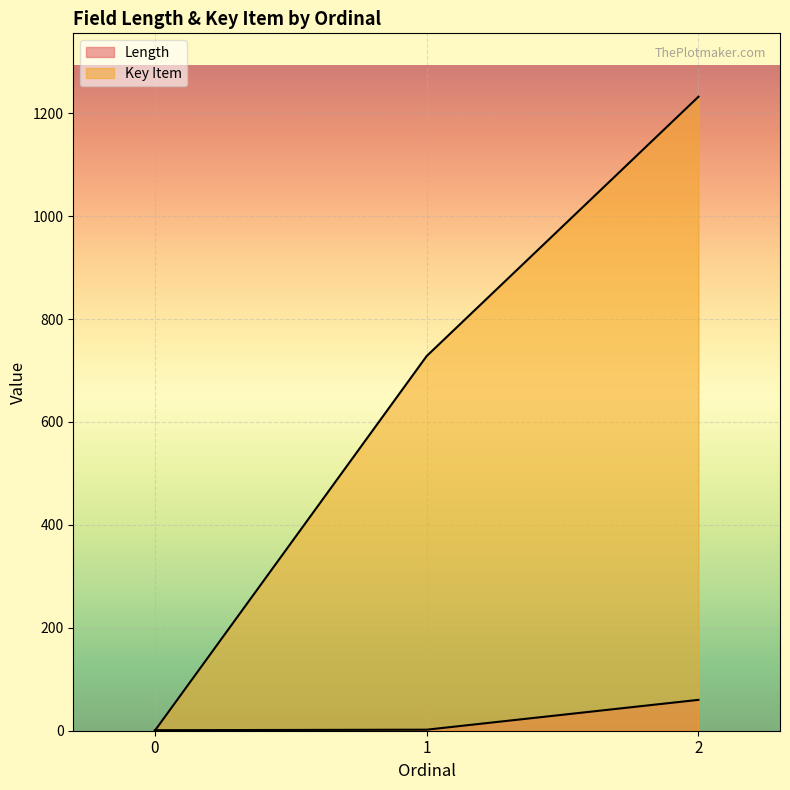

Reading left to right, what are all the values shown in this chart?

Length: 1	2	60
Key Item: 0	728	1232